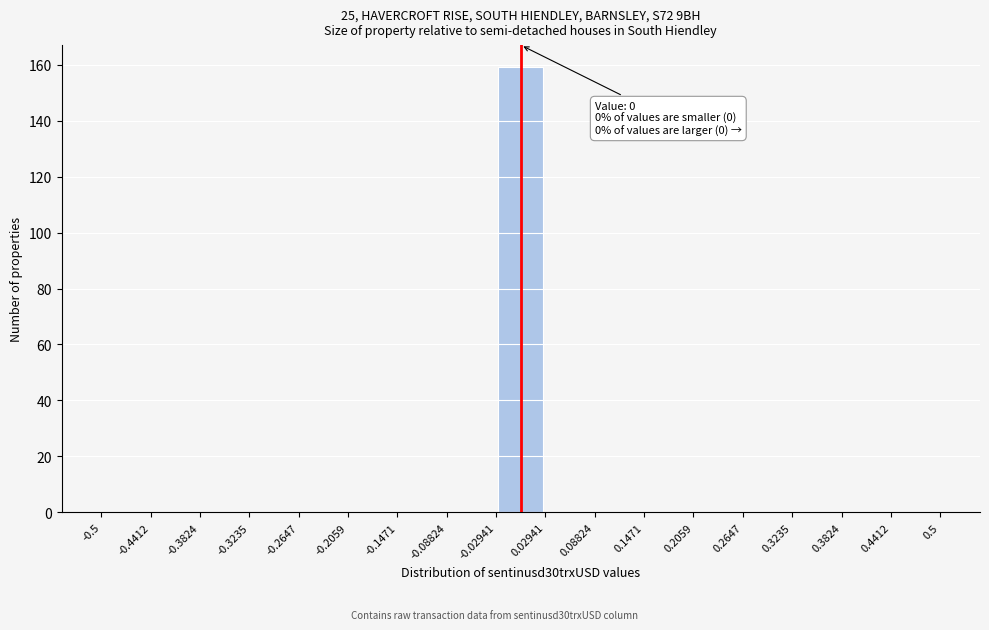

Over which range of the x-axis is the bar tallest?

-0.02941 to 0.02941